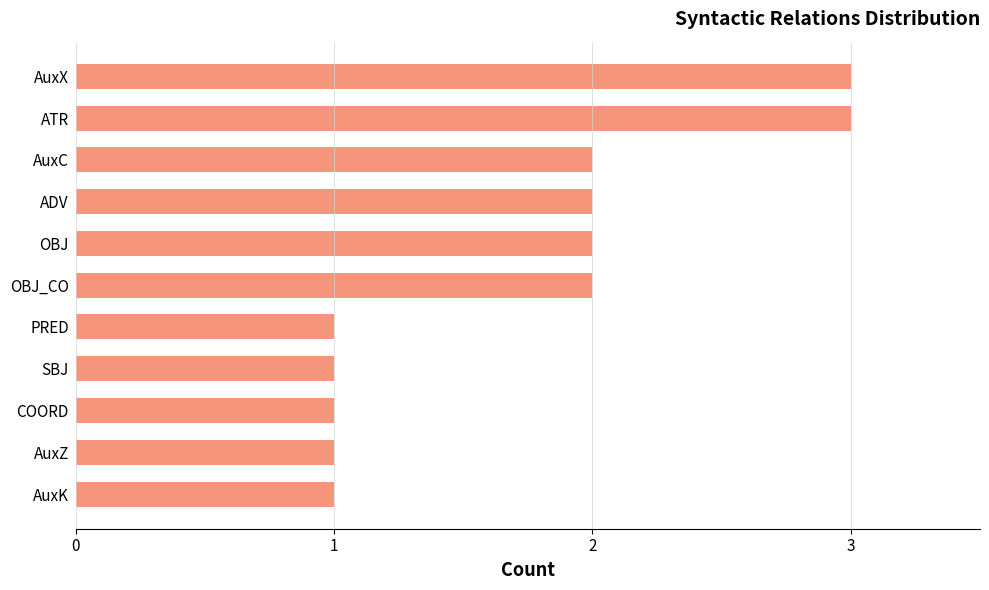

The chart shows a value of 1 at COORD. True or false?

True